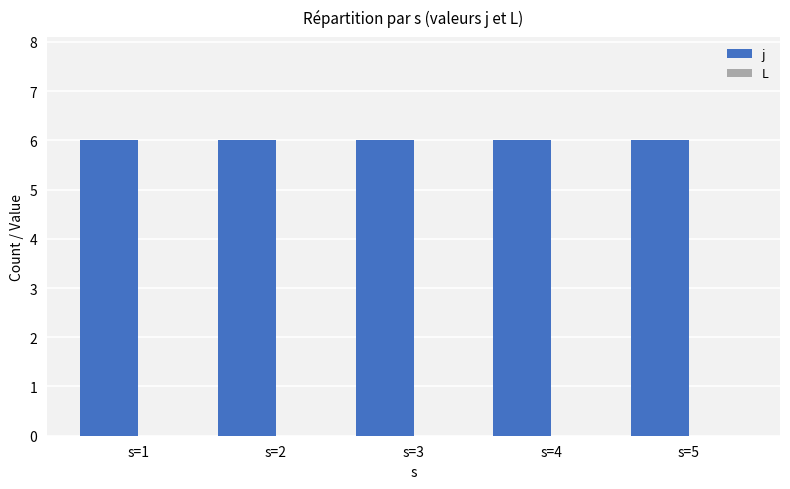

At which category does the chart reach its peak across all series?

s=1